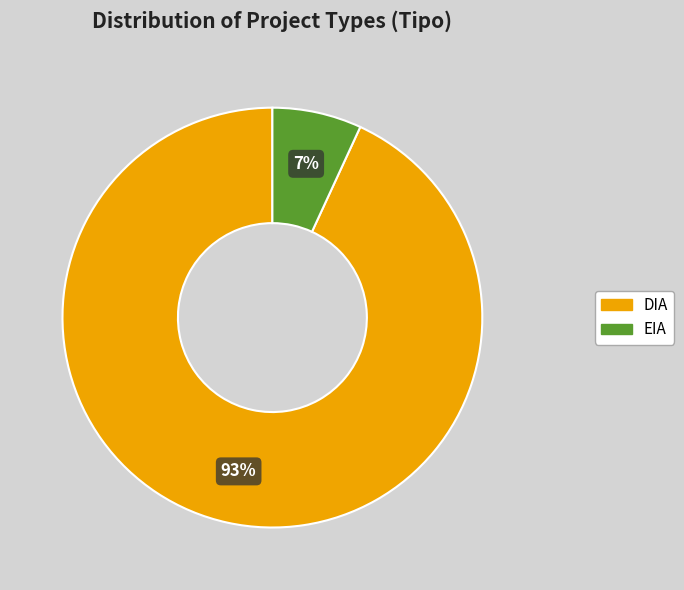

What is the majority slice?

DIA